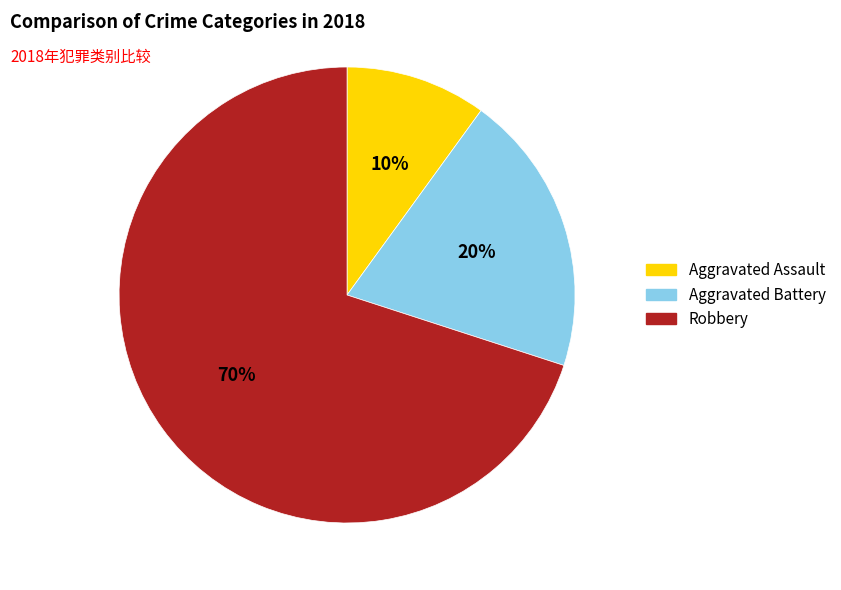

What percentage is the Aggravated Battery slice, to the nearest percent?

20%